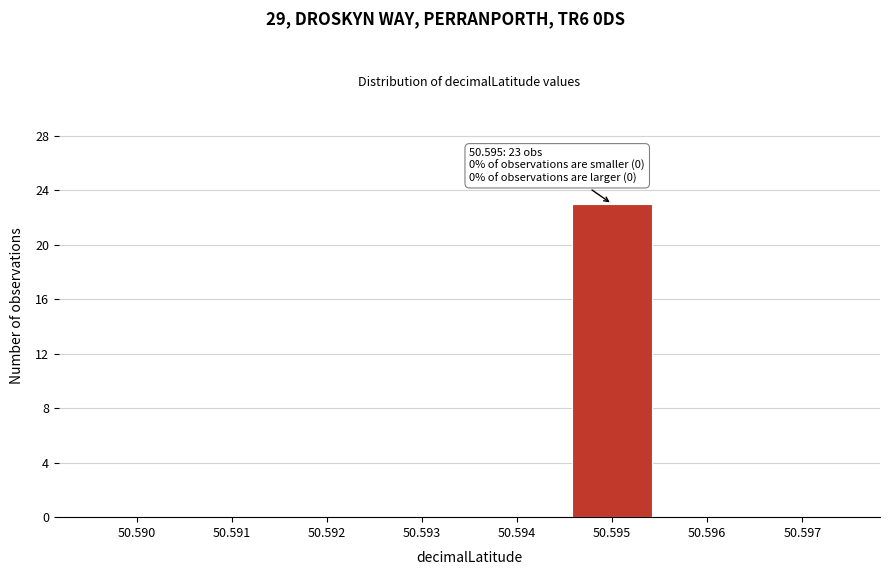

Reading left to right, transcribe all the data shown in this chart.

50.590=0	50.591=0	50.592=0	50.593=0	50.594=0	50.595=23	50.596=0	50.597=0